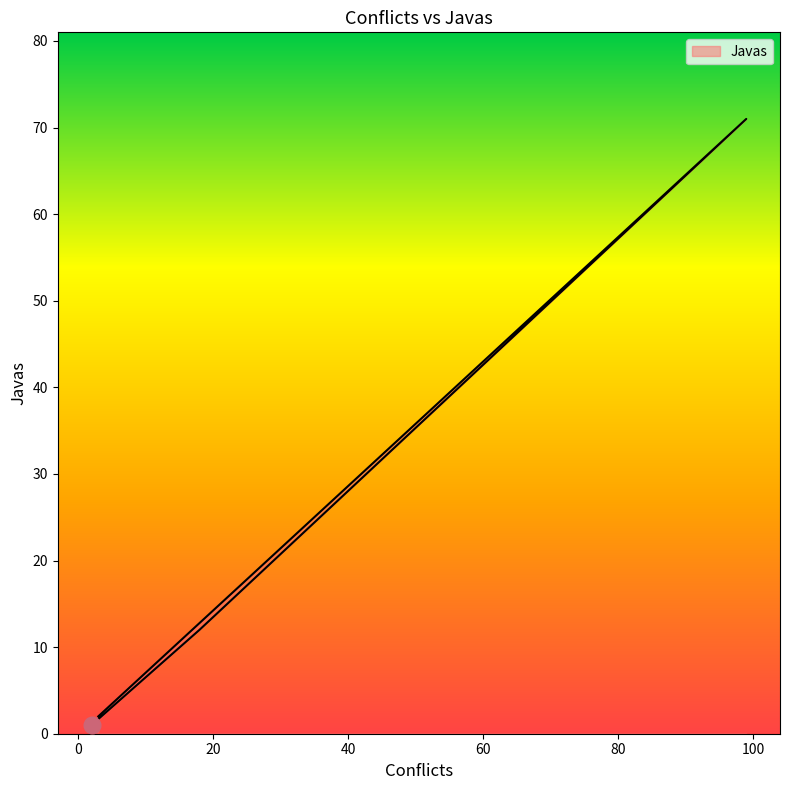

At which category does the chart reach its peak across all series?

99